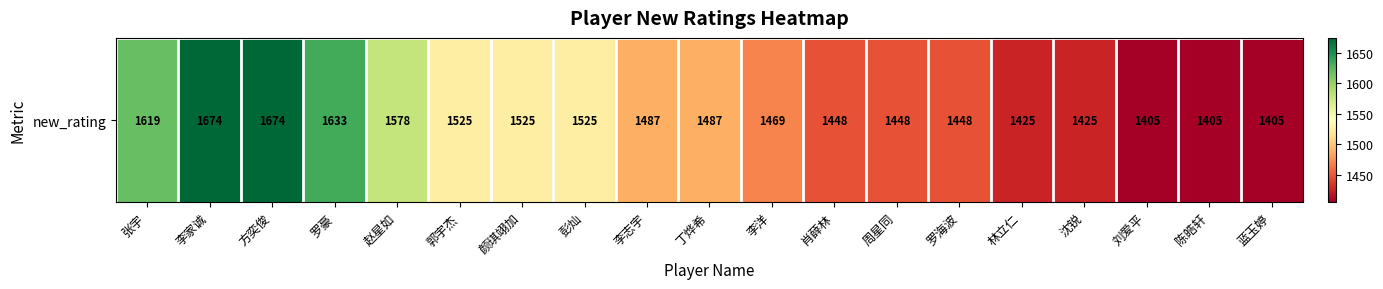

Reading left to right, extract all data points from this chart.

1619	1674	1674	1633	1578	1525	1525	1525	1487	1487	1469	1448	1448	1448	1425	1425	1405	1405	1405